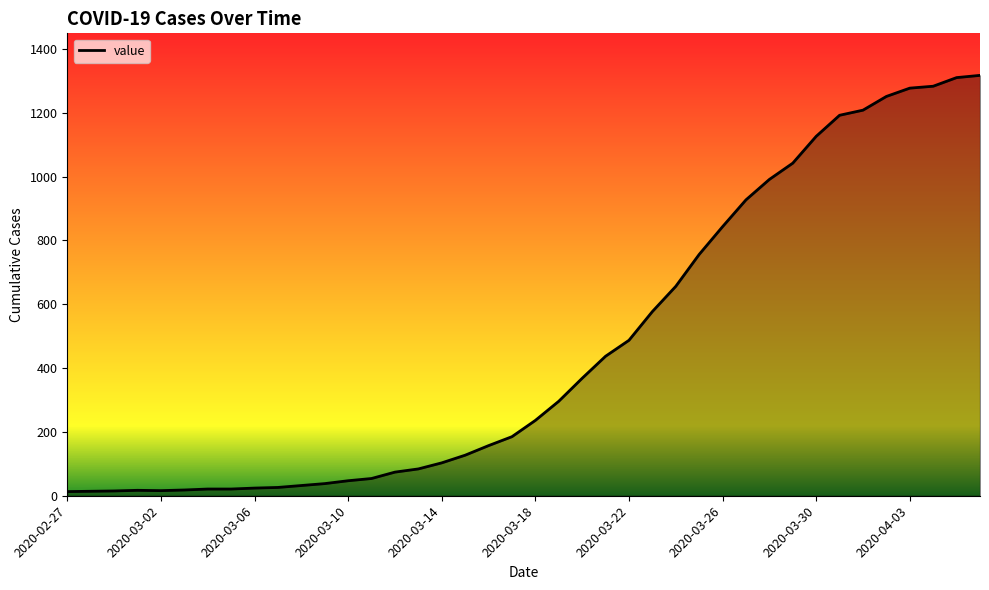

What is the maximum value shown in the chart?

1317